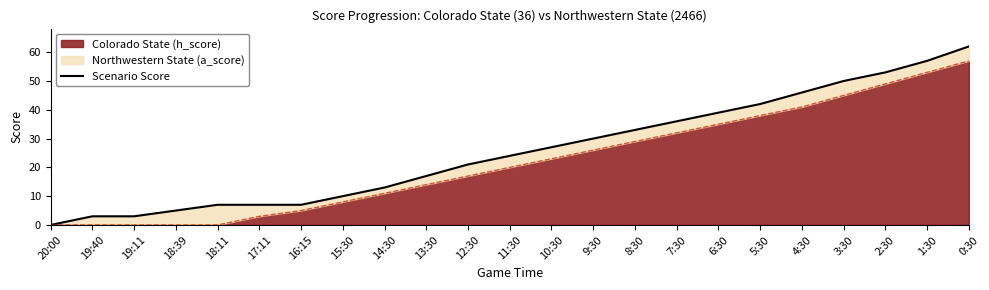

Reading left to right, what are all the values shown in this chart?

0	3	3	5	7	7	7	10	13	17	21	24	27	30	33	36	39	42	46	50	53	57	62